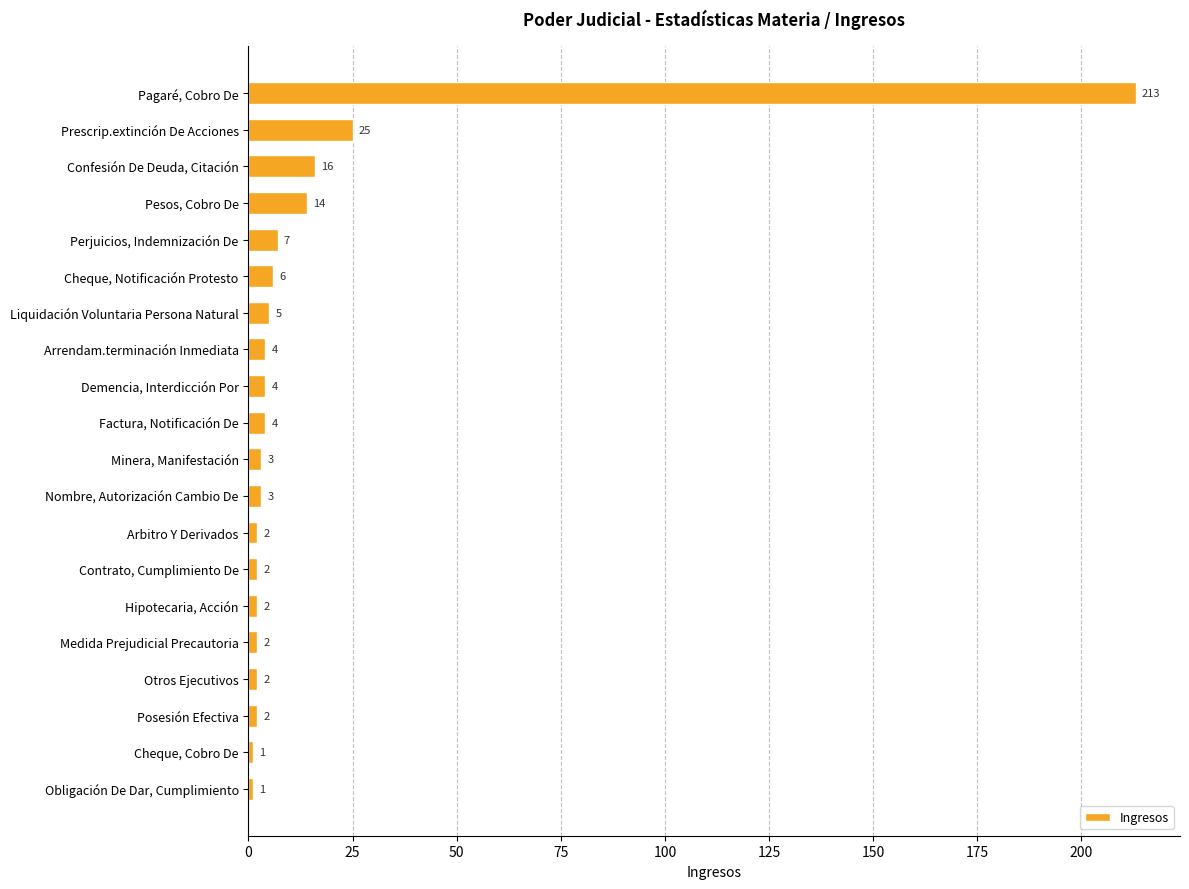

The value at Cheque, Cobro De is 1. True or false?

True